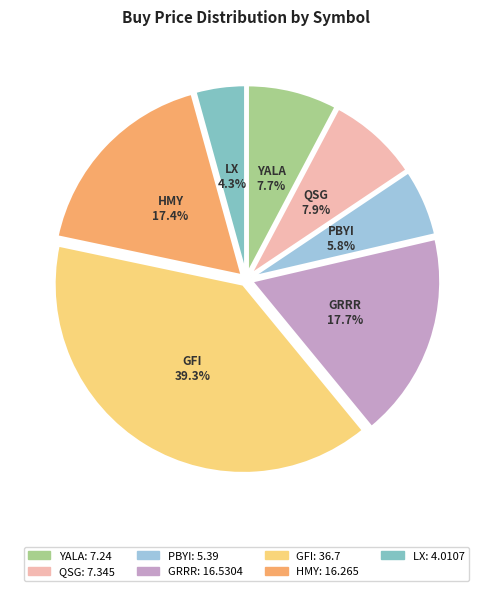

Is it true that YALA is 21% of the pie?

False